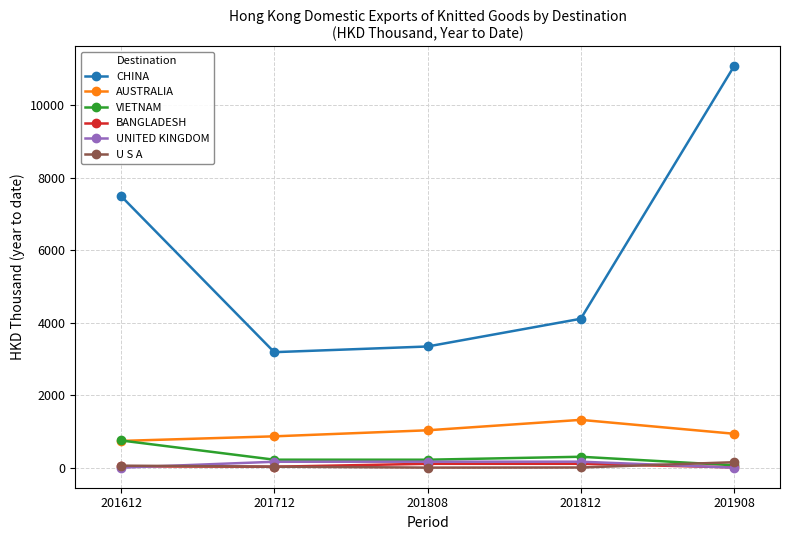

Does the chart display data point markers on the line(s)?

Yes